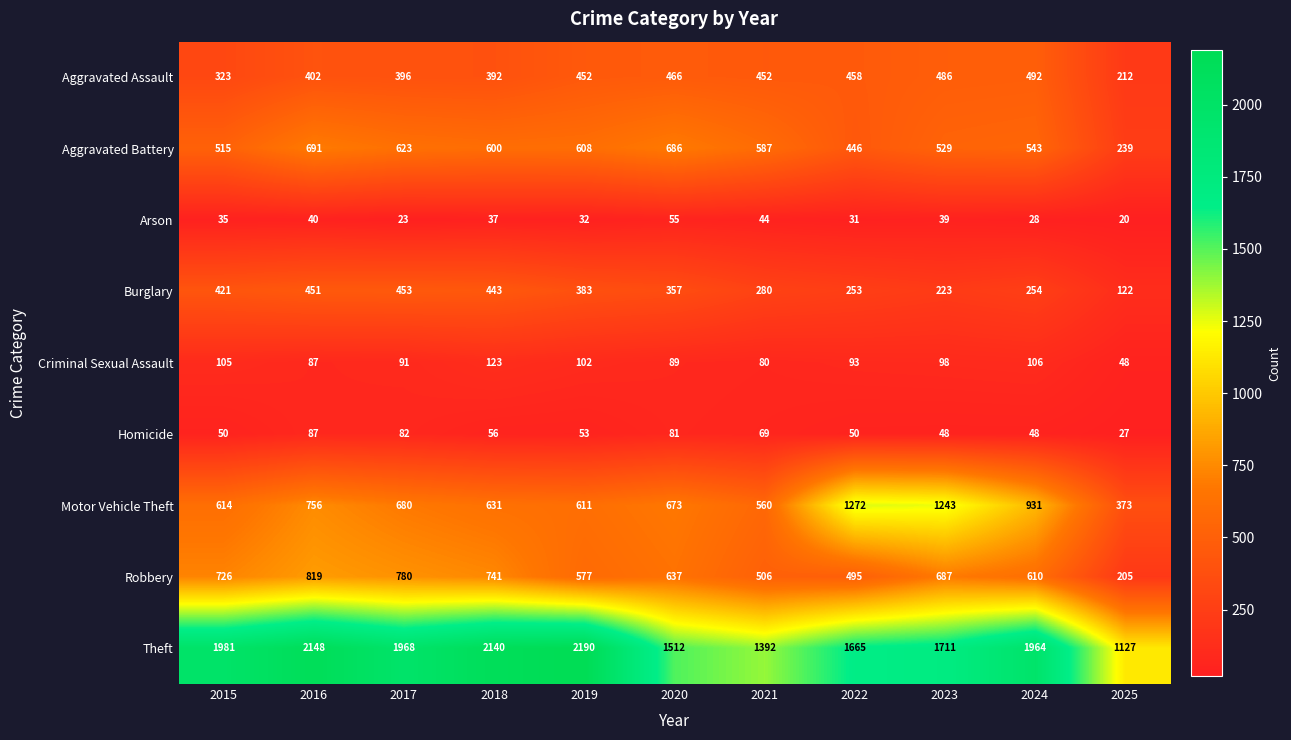

What is the sum of the Burglary values at 2018 and 2021?

723